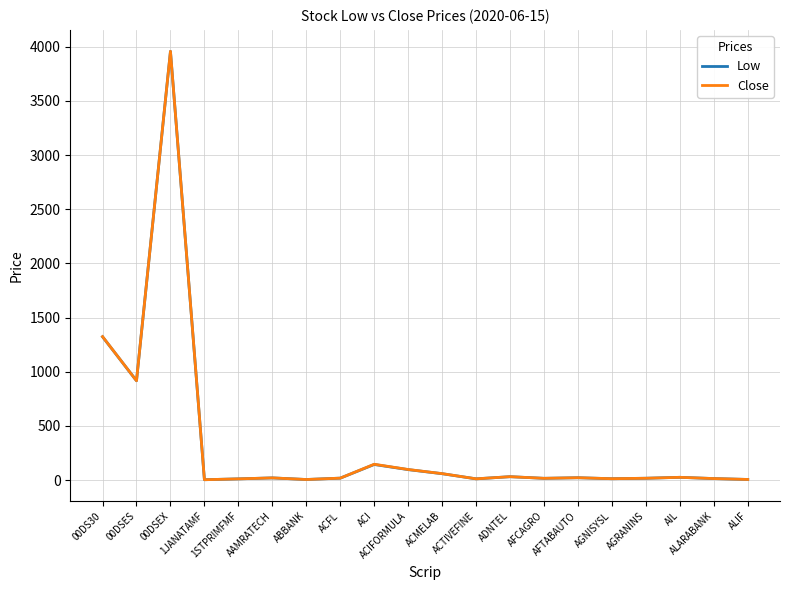

The value of Low at 00DSEX is 3957.9. True or false?

True